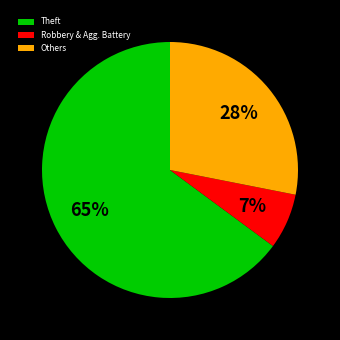

How many segments does this pie chart have?

3